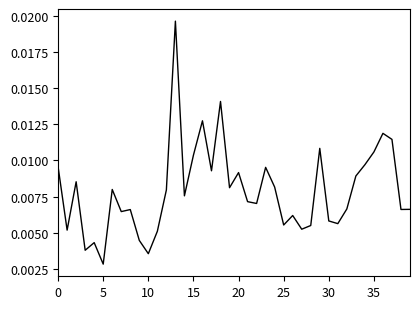

How many lines are shown in the chart?

1